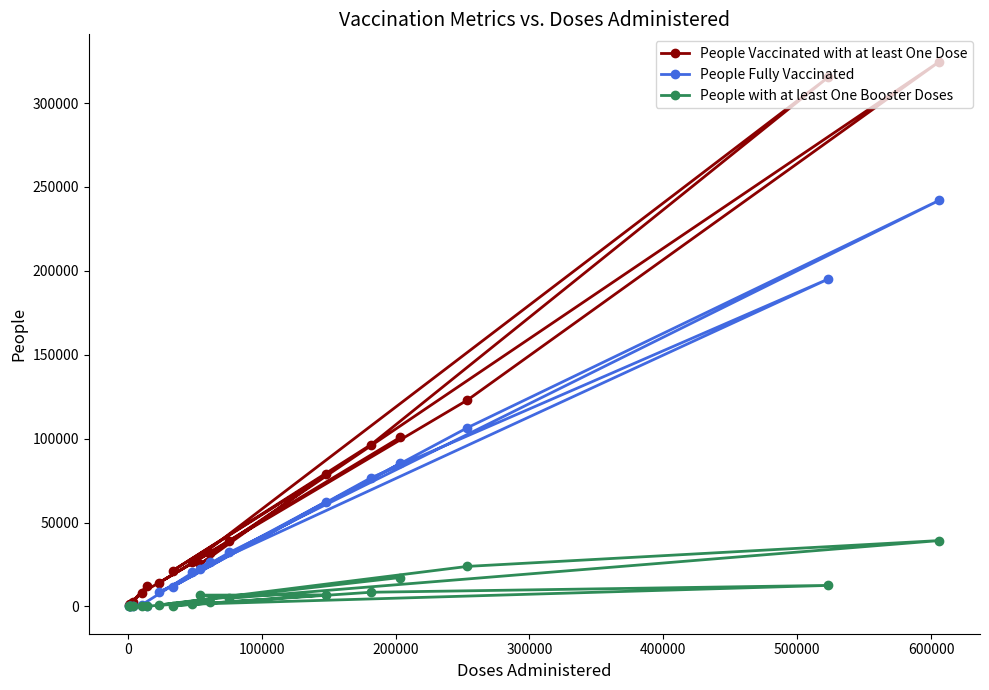

True or false: People with at least One Booster Doses and People Fully Vaccinated intersect in this chart.

False